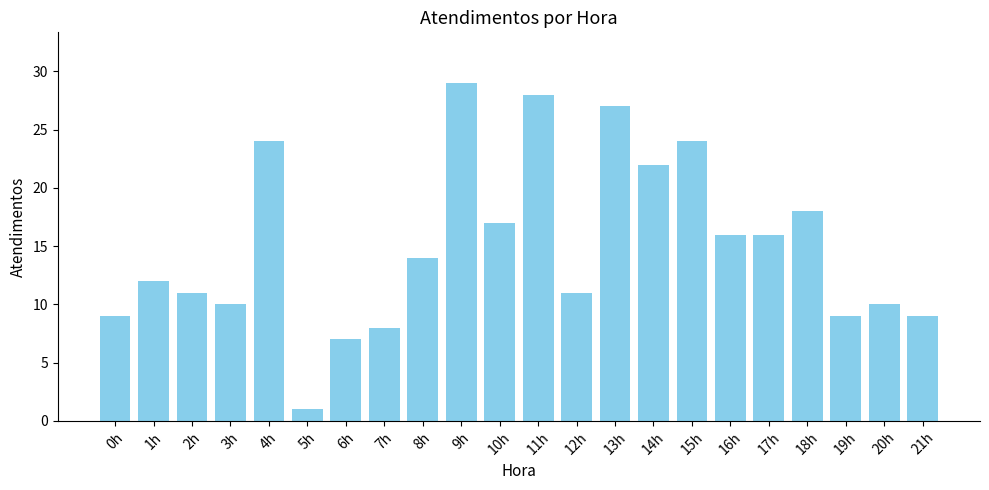

Read the value at 2h, to the nearest 10.

10